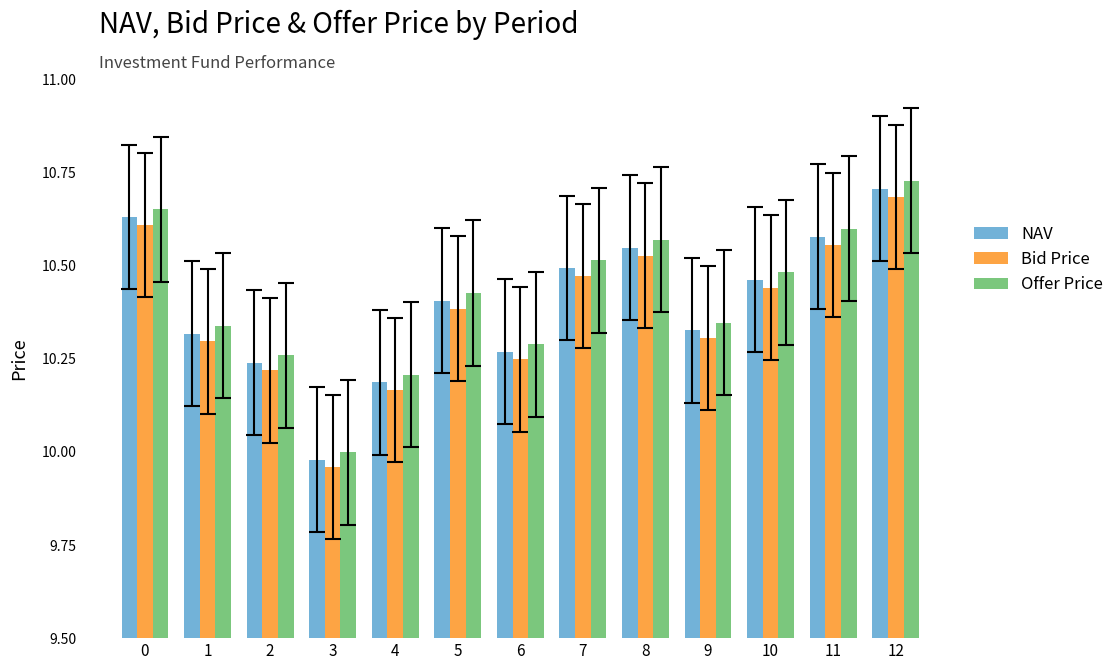

What is the sum of all Offer Price values?

135.4